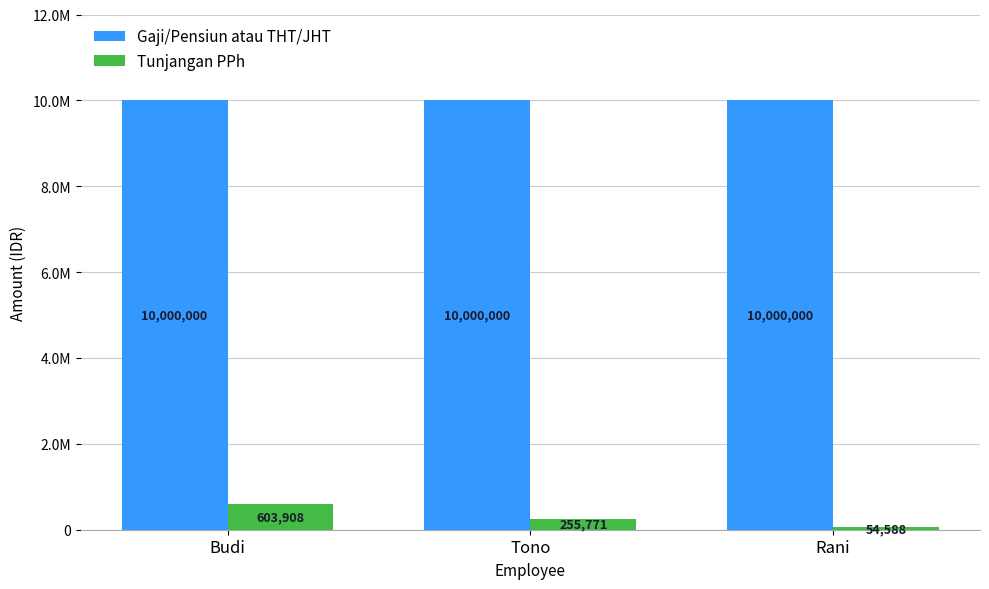

True or false: Gaji/Pensiun atau THT/JHT has a value of 5916508 at Tono.

False